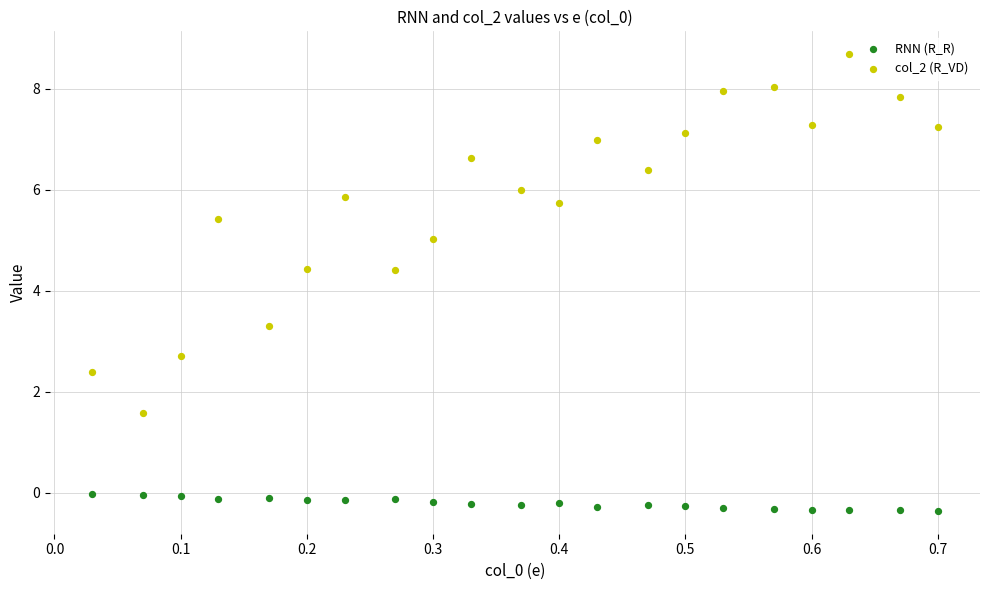

Which series contains the highest Y value?

col_2 (R_VD)